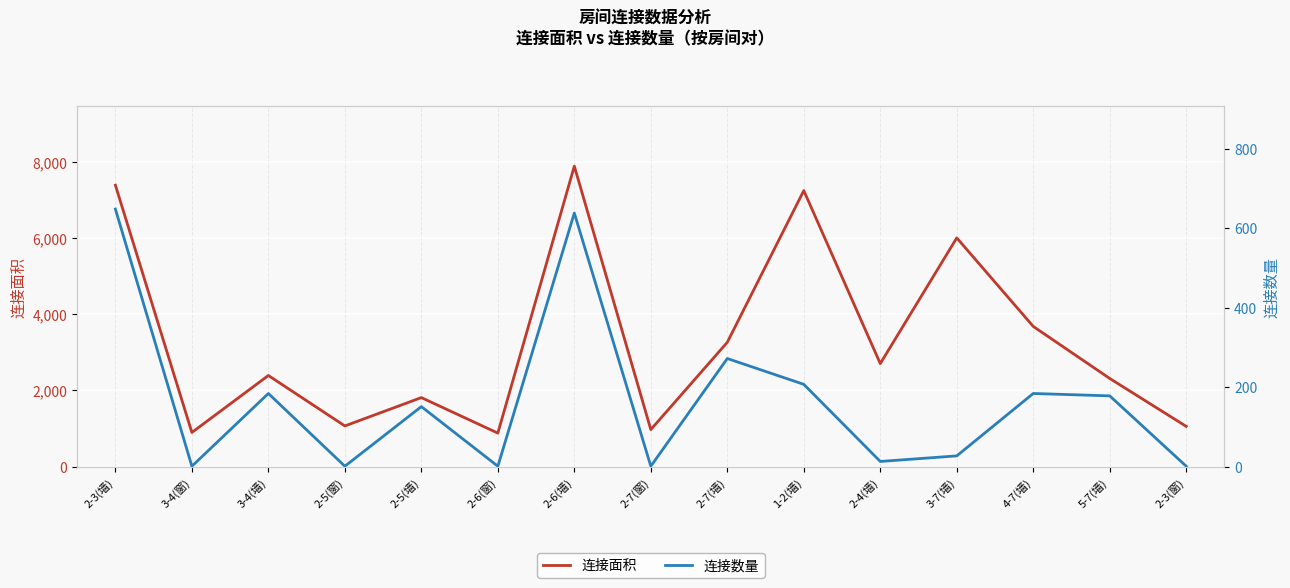

Rank the categories by 连接数量 value from lowest to highest.

3-4(窗), 2-5(窗), 2-6(窗), 2-7(窗), 2-3(窗), 2-4(墙), 3-7(墙), 2-5(墙), 5-7(墙), 3-4(墙), 4-7(墙), 1-2(墙), 2-7(墙), 2-6(墙), 2-3(墙)